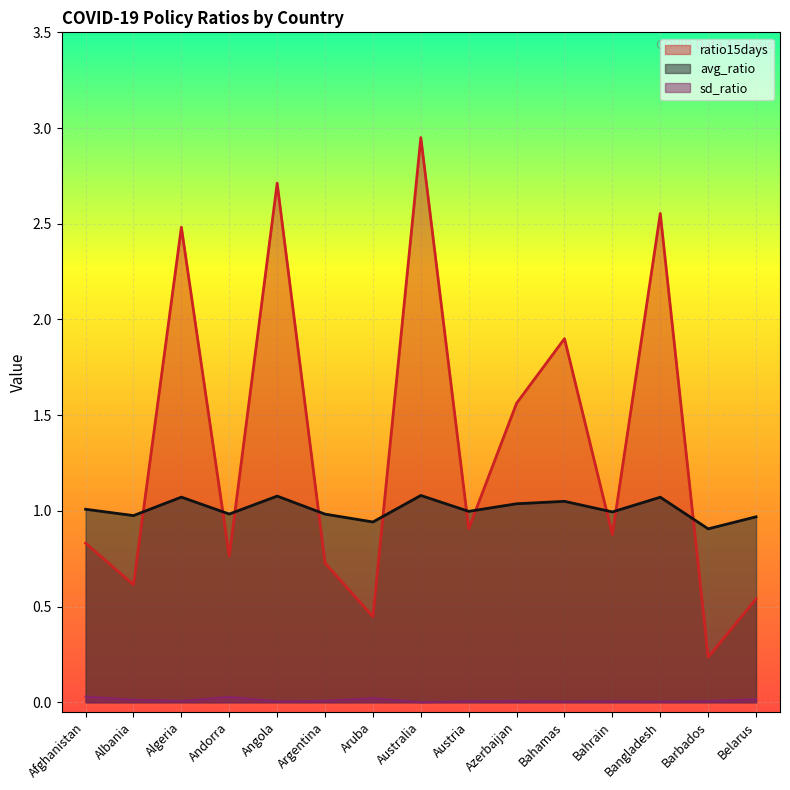

What position from the right is Aruba?

9